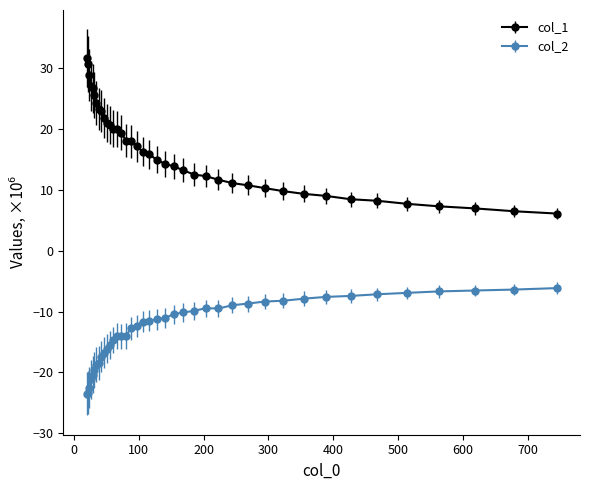

Which series has the largest range (max minus min)?

col_1